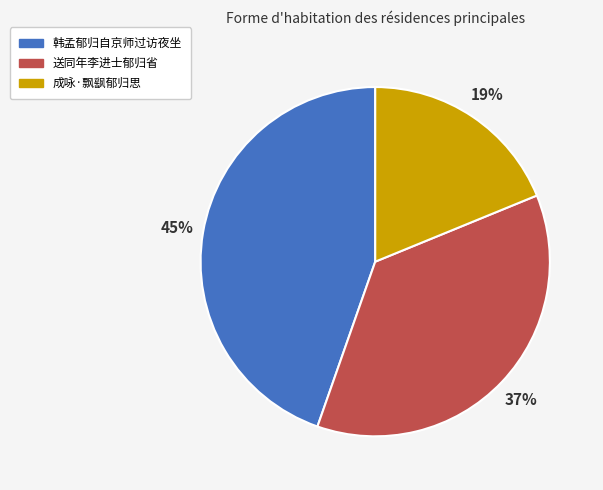

Is 成咏·飘飖郁归思 the majority of the pie?

No